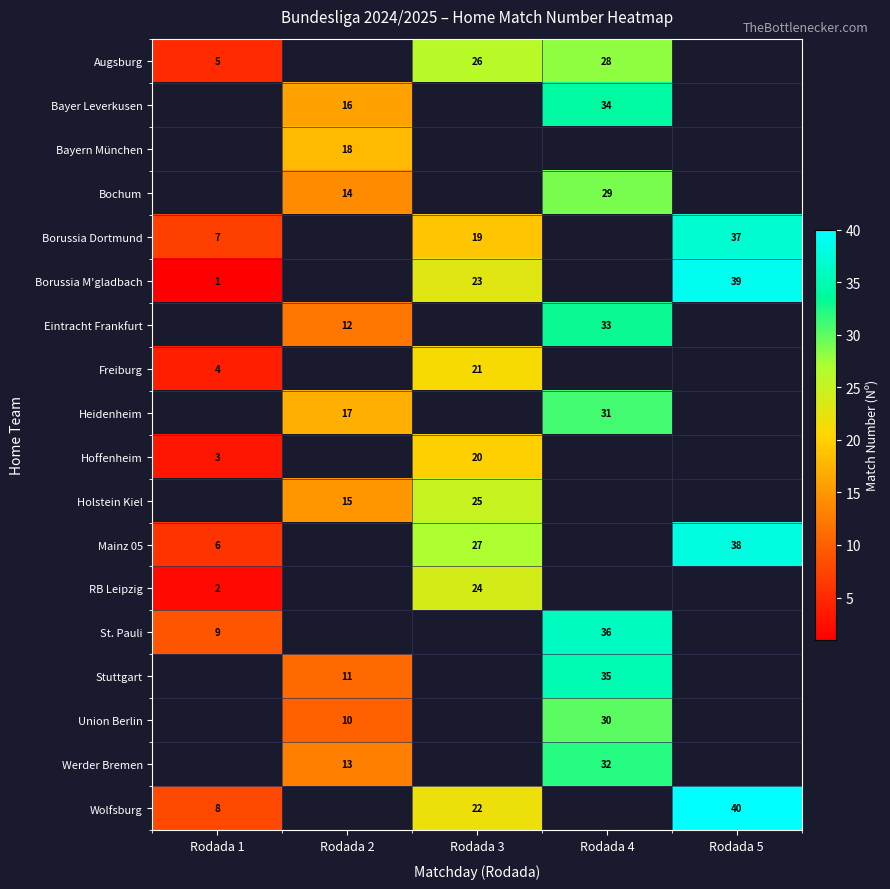

Reading left to right, transcribe all the data shown in this chart.

row_0: 5	0	26	28	0
row_1: 0	16	0	34	0
row_2: 0	18	0	0	0
row_3: 0	14	0	29	0
row_4: 7	0	19	0	37
row_5: 1	0	23	0	39
row_6: 0	12	0	33	0
row_7: 4	0	21	0	0
row_8: 0	17	0	31	0
row_9: 3	0	20	0	0
row_10: 0	15	25	0	0
row_11: 6	0	27	0	38
row_12: 2	0	24	0	0
row_13: 9	0	0	36	0
row_14: 0	11	0	35	0
row_15: 0	10	0	30	0
row_16: 0	13	0	32	0
row_17: 8	0	22	0	40